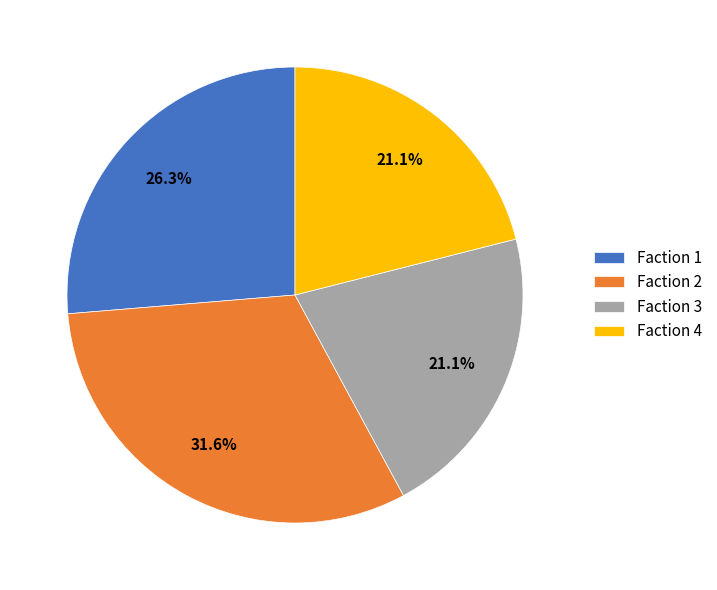

To the nearest percent, what portion does Faction 3 represent?

21%